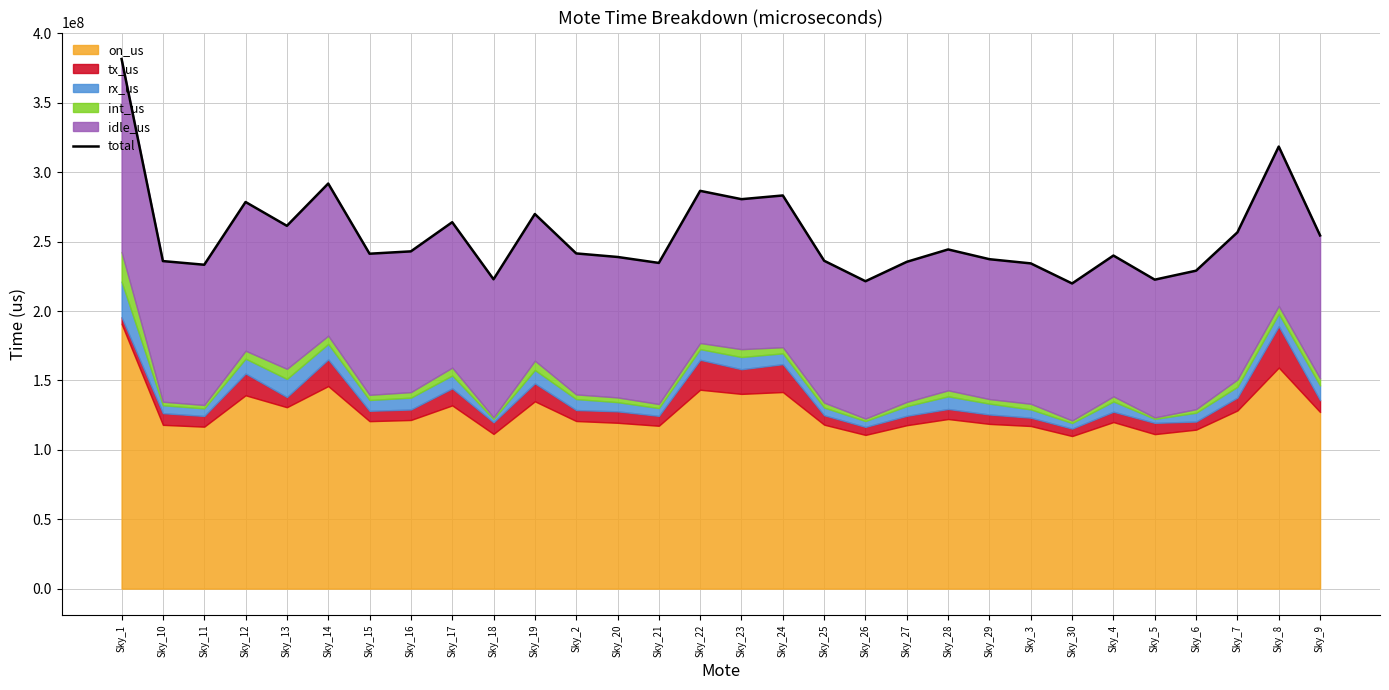

Reading right to left, transcribe all the data shown in this chart.

Sky_9=254457776	Sky_8=318496508	Sky_7=256686224	Sky_6=229067834	Sky_5=222609030	Sky_4=239974966	Sky_30=219855400	Sky_3=234323142	Sky_29=237346972	Sky_28=244376156	Sky_27=235457338	Sky_26=221474054	Sky_25=236225986	Sky_24=283264250	Sky_23=280592600	Sky_22=286592208	Sky_21=234664862	Sky_20=238960404	Sky_2=241509376	Sky_19=269895846	Sky_18=222882502	Sky_17=264006274	Sky_16=242988692	Sky_15=241296014	Sky_14=291848222	Sky_13=261392698	Sky_12=278558168	Sky_11=233352200	Sky_10=235987190	Sky_1=381576378